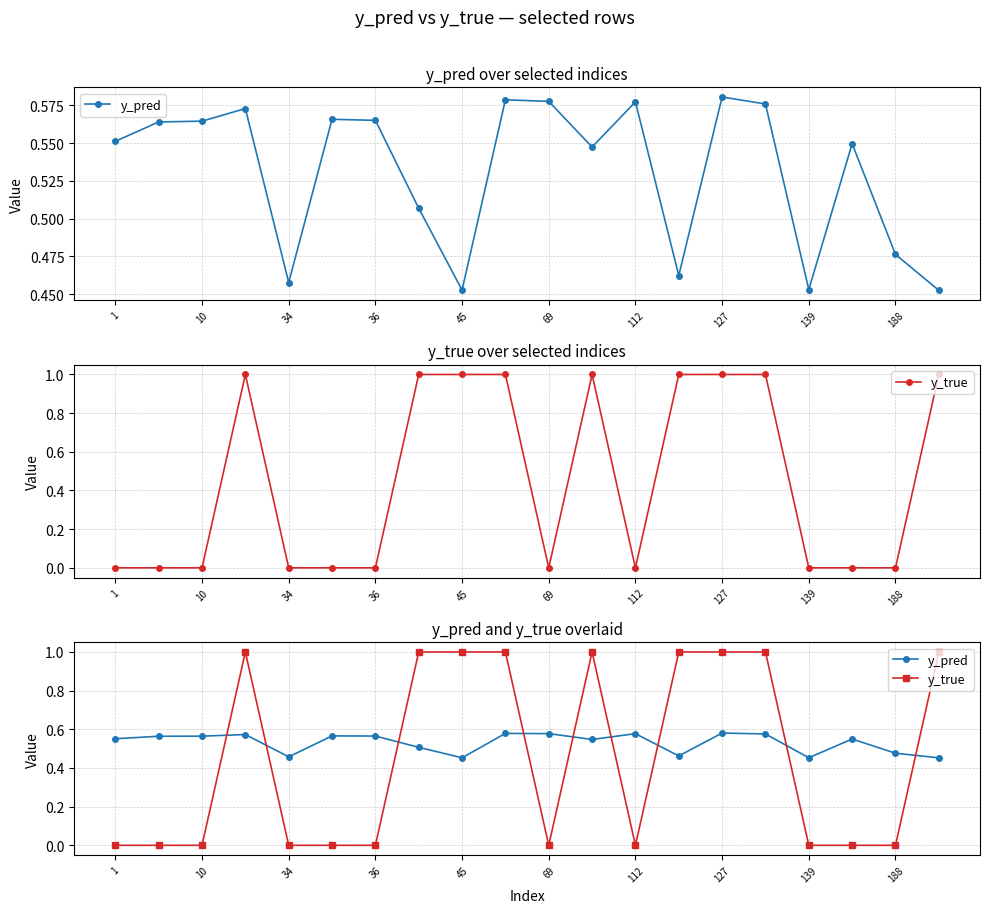

Which series has the largest range (max minus min)?

y_true